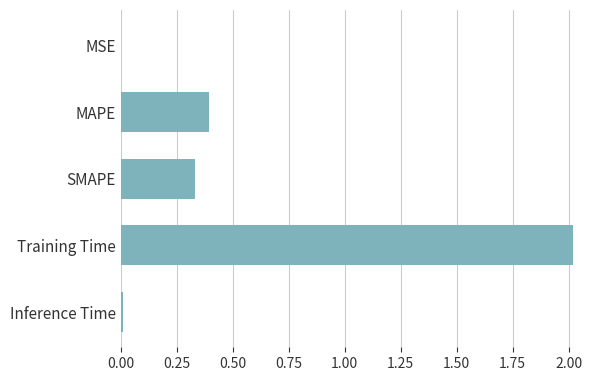

At which label is the value closest to 1?

MAPE